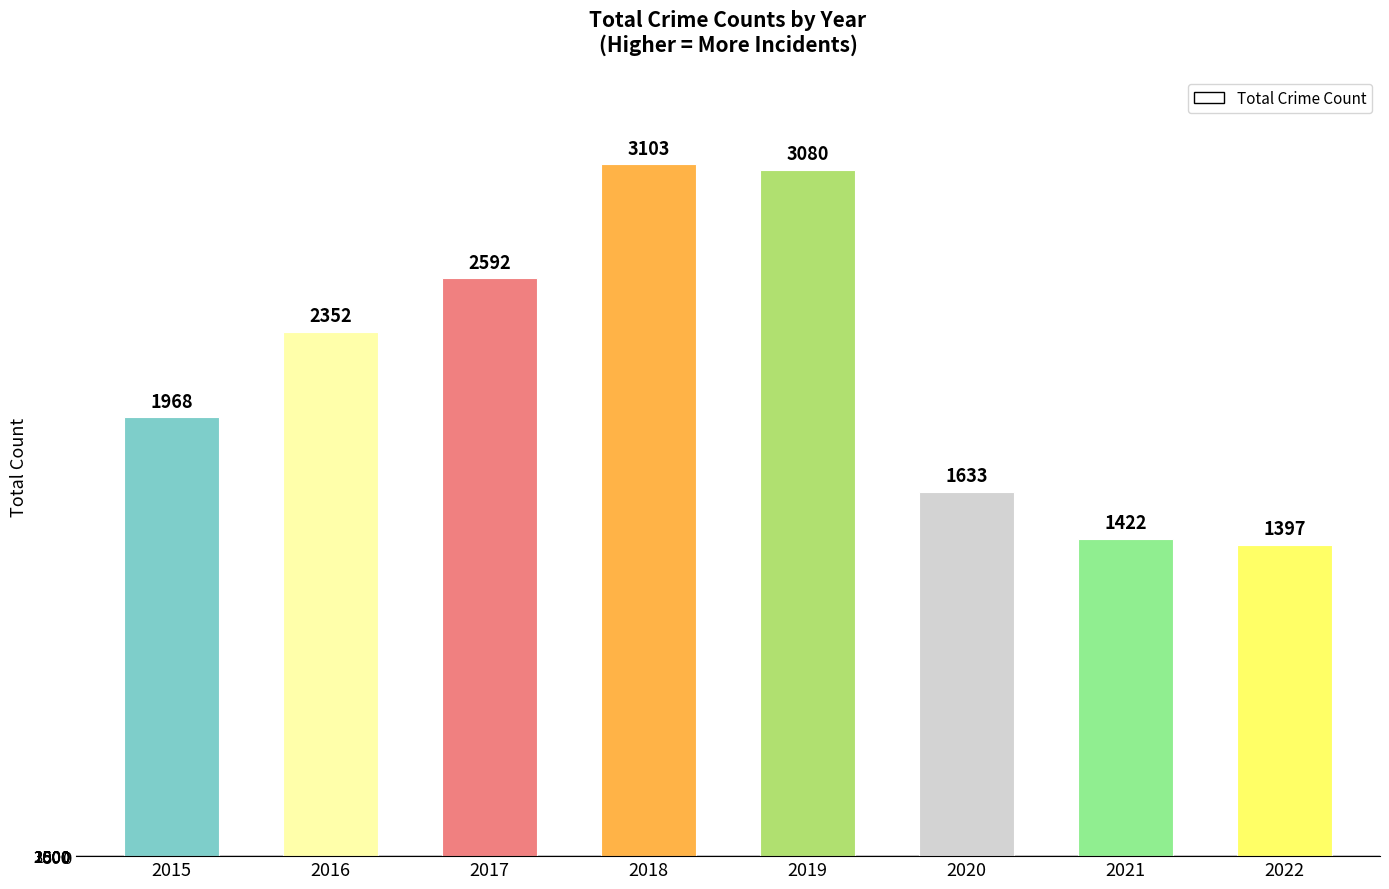

Reading left to right, what are all the values shown in this chart?

1968	2352	2592	3103	3080	1633	1422	1397